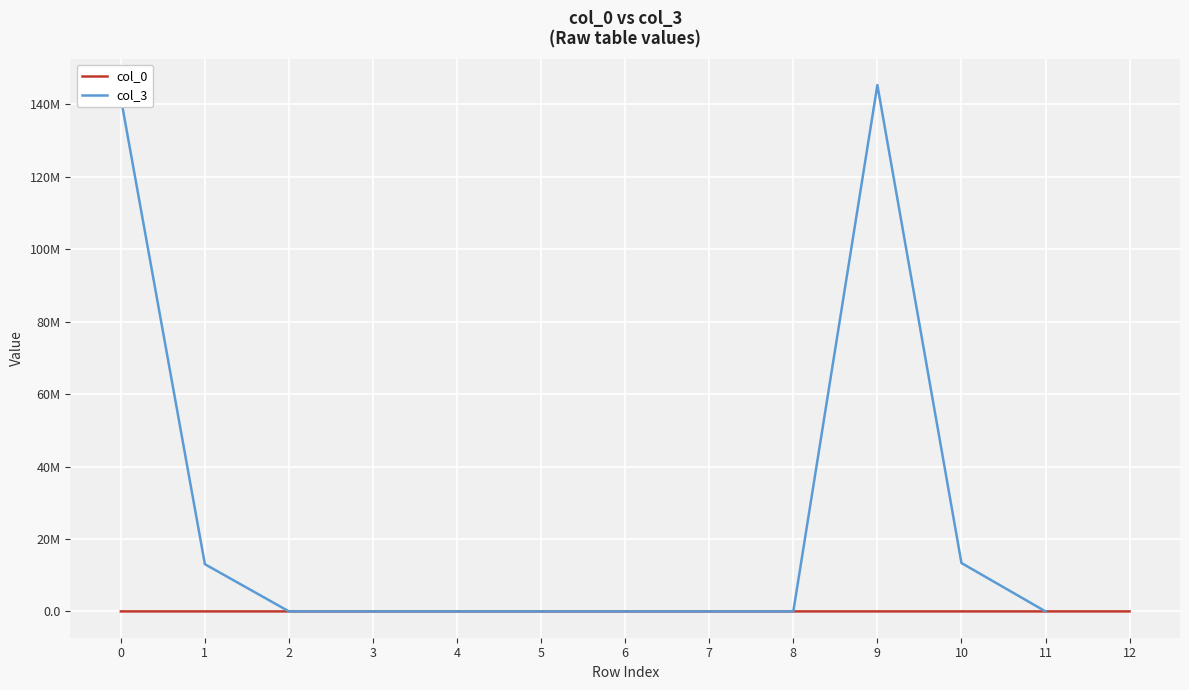

What is the maximum value for col_0?

1803.0